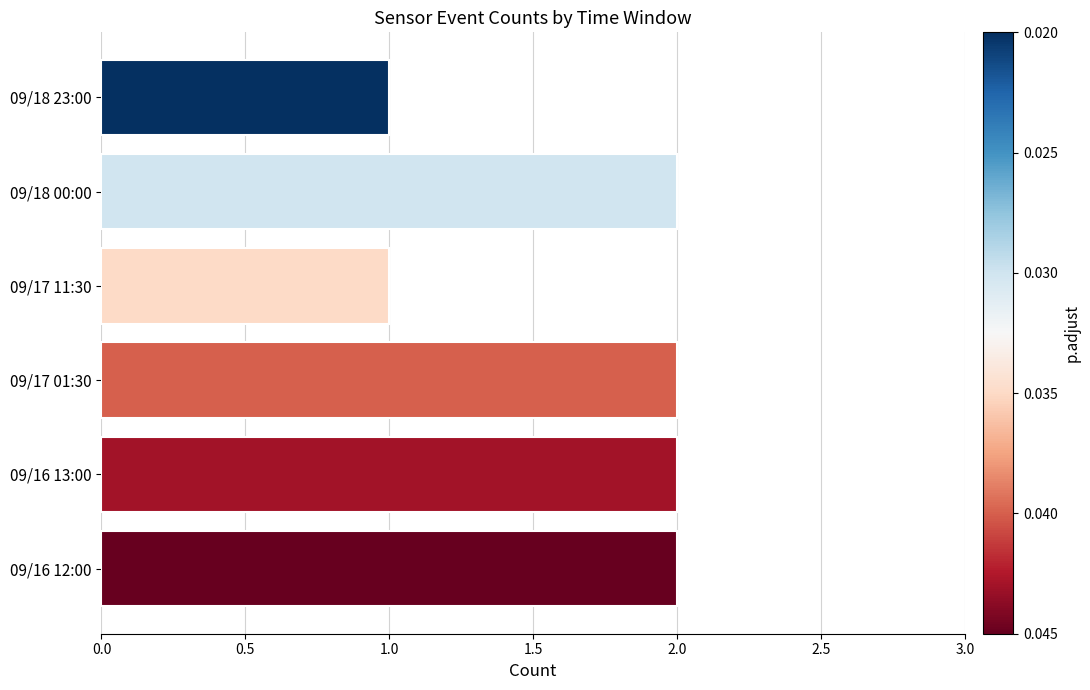

Count the values in the range 1 to 2.

6